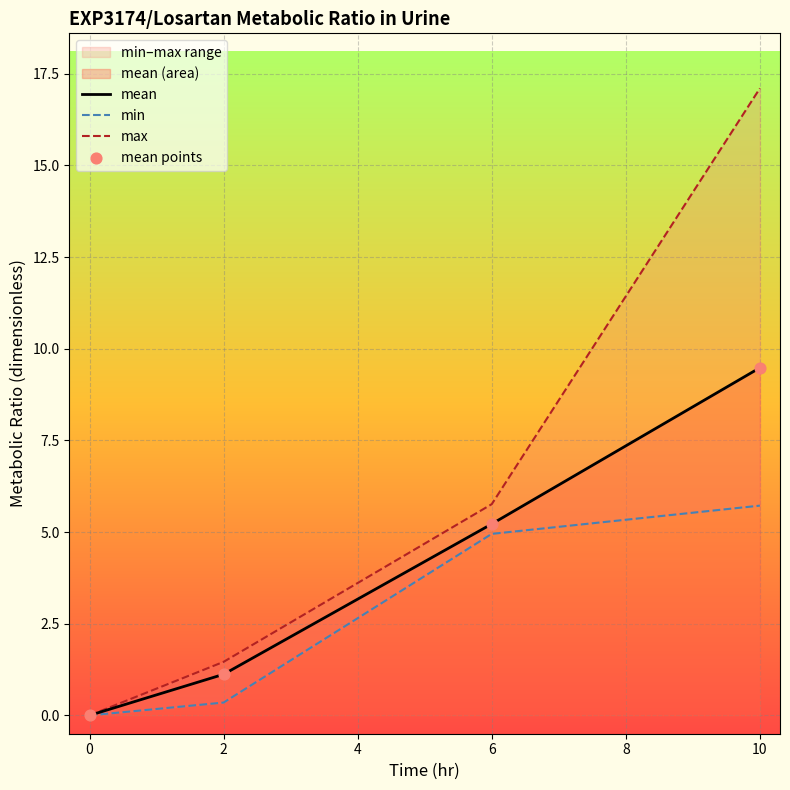

Which series reaches the minimum Y coordinate?

mean